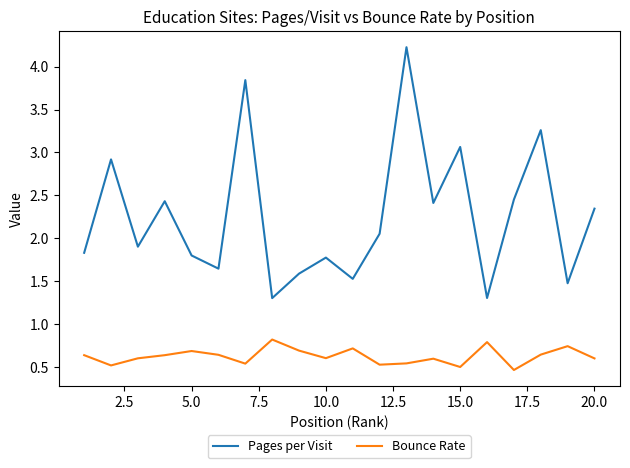

Which series has the largest total across all categories?

Pages per Visit